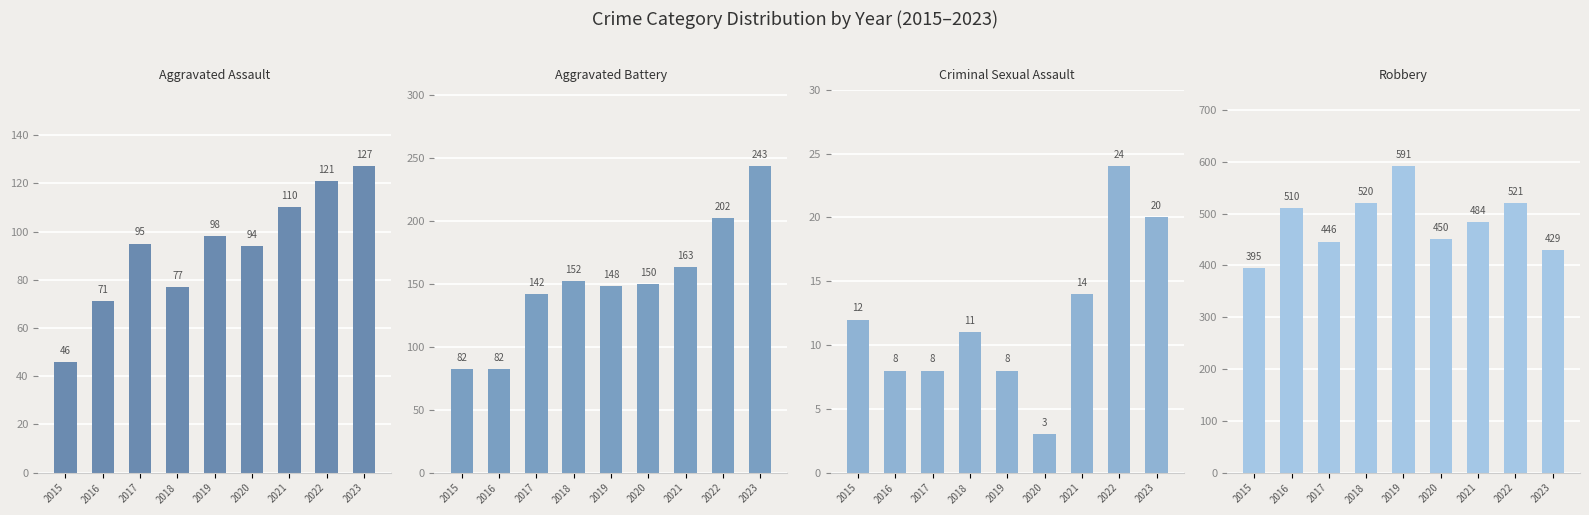

What is the difference between the Criminal Sexual Assault values at 2023 and 2016?

12